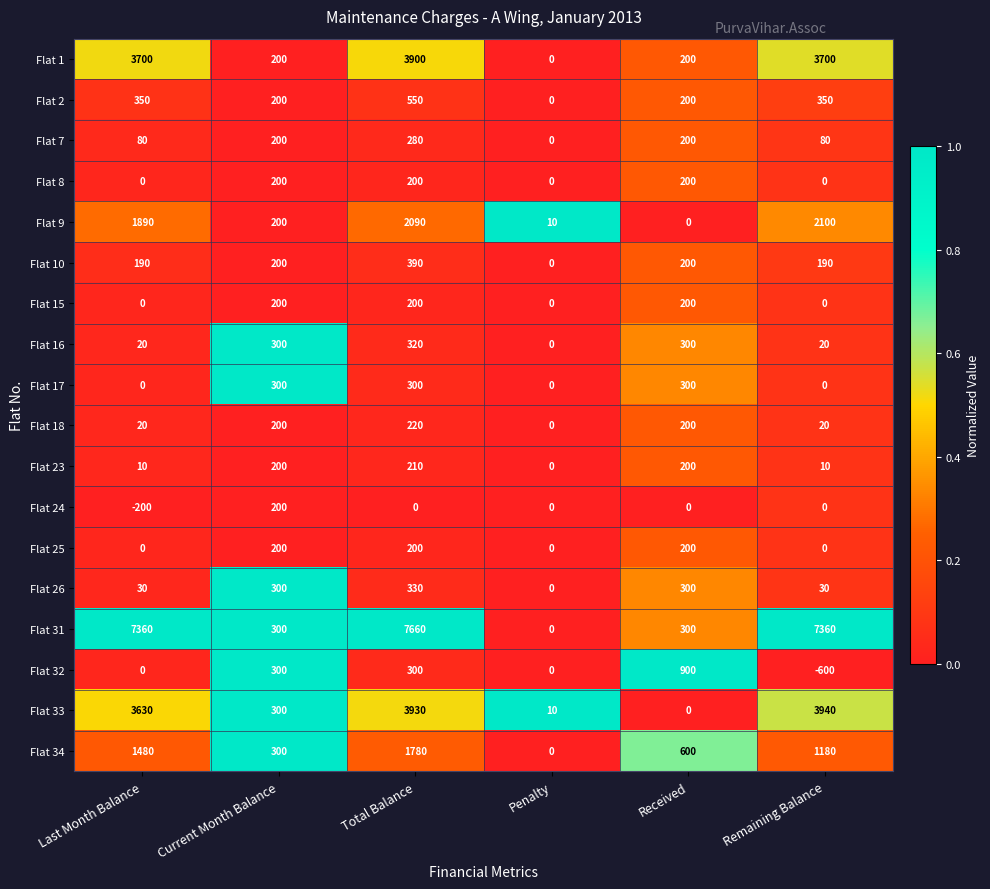

Read the Flat 26 value at Last Month Balance, to the nearest 10.

30